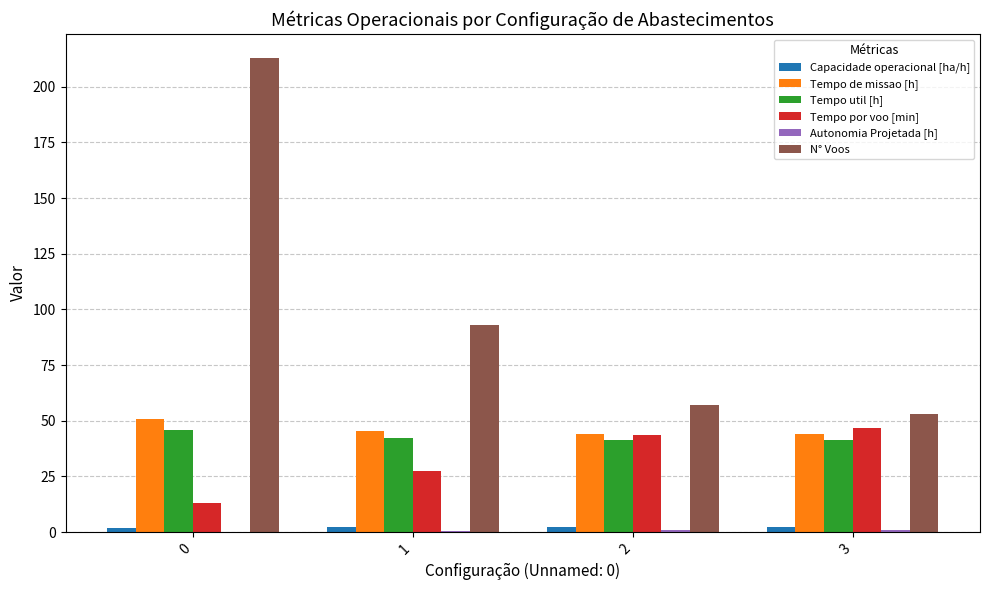

True or false: Tempo de missao [h] has a value of 12.1 at 0.

False